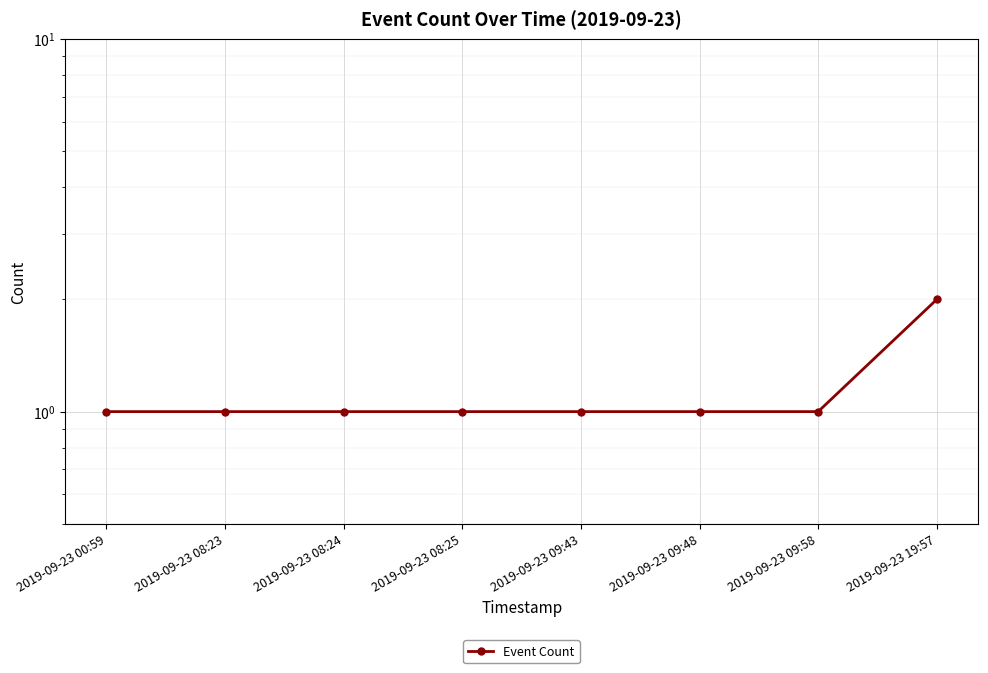

Reading right to left, what are all the values shown in this chart?

2	1	1	1	1	1	1	1